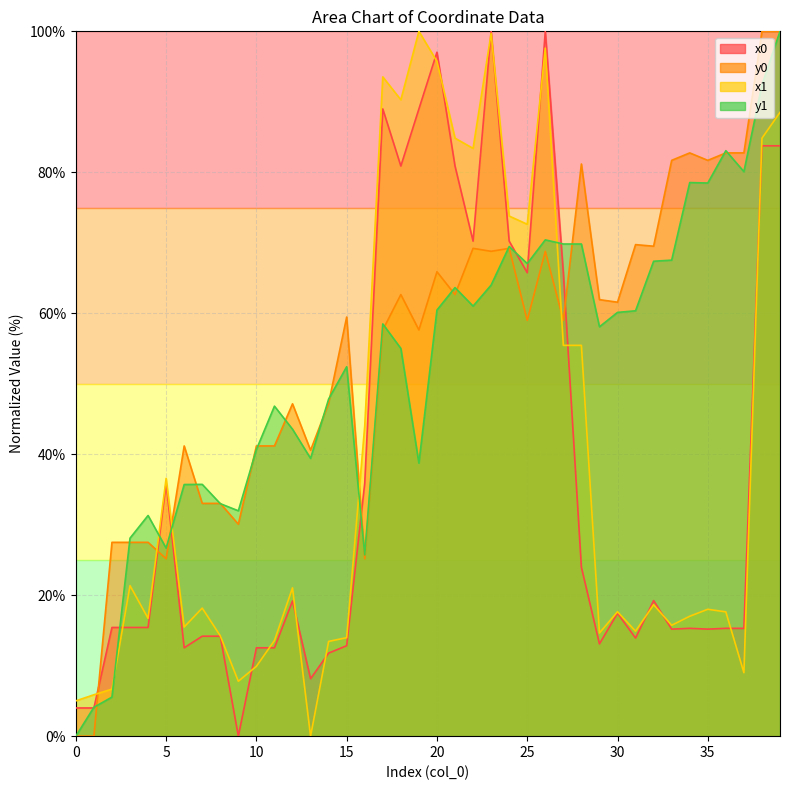

What is the difference between the highest and lowest values at 4?

15.9